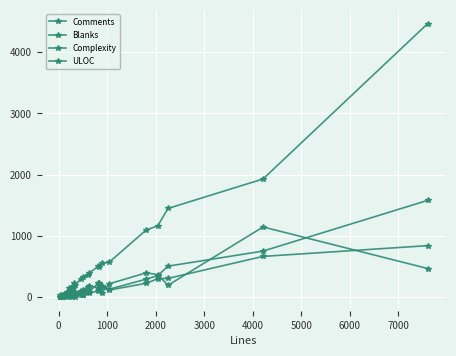

Is this an area chart (filled region under the line)?

No